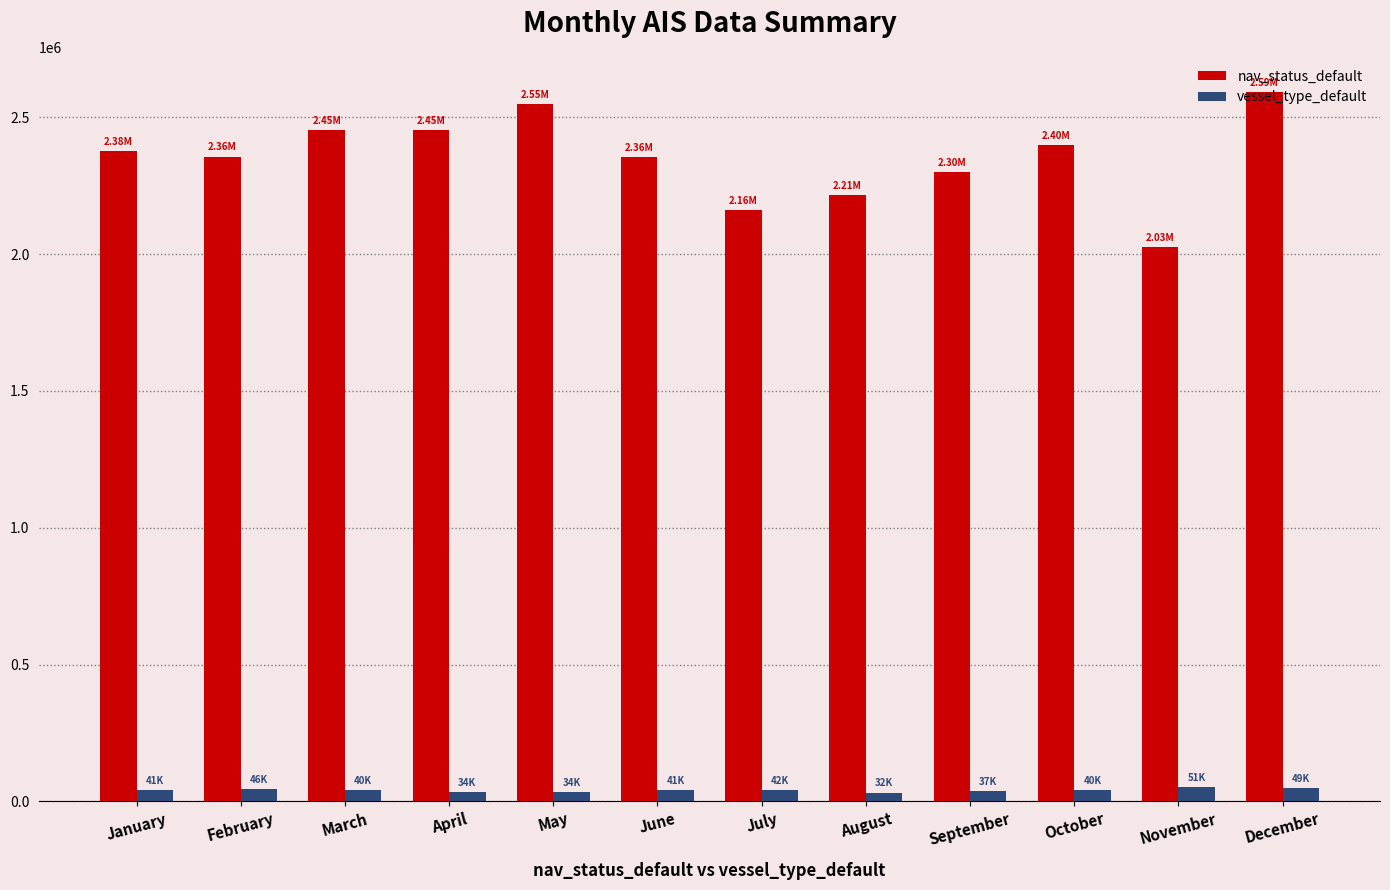

Is it true that nav_status_default equals 812546 at July?

False